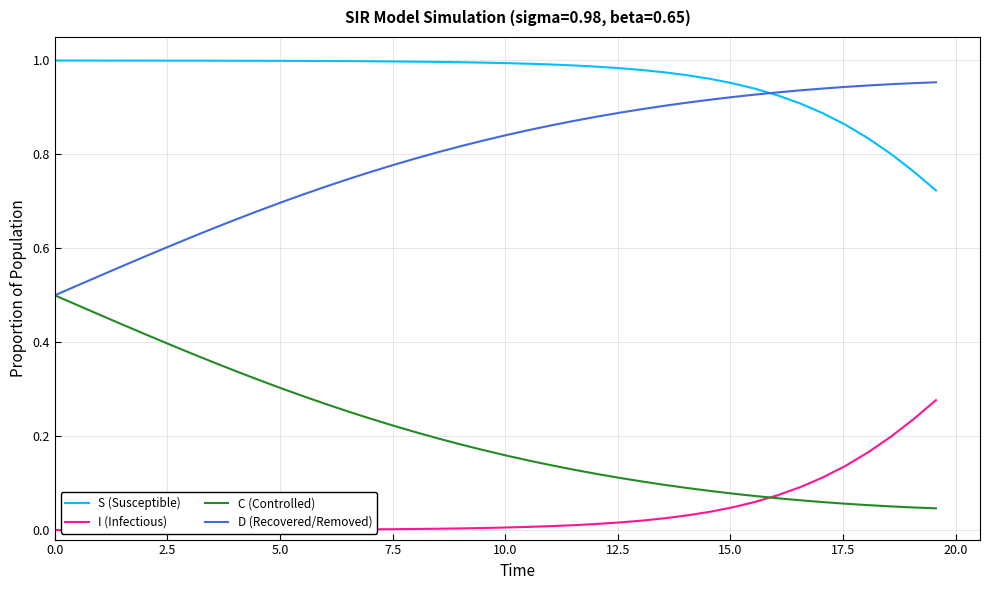

Rank the series by their maximum value, from lowest to highest.

I (Infectious), C (Controlled), D (Recovered/Removed), S (Susceptible)